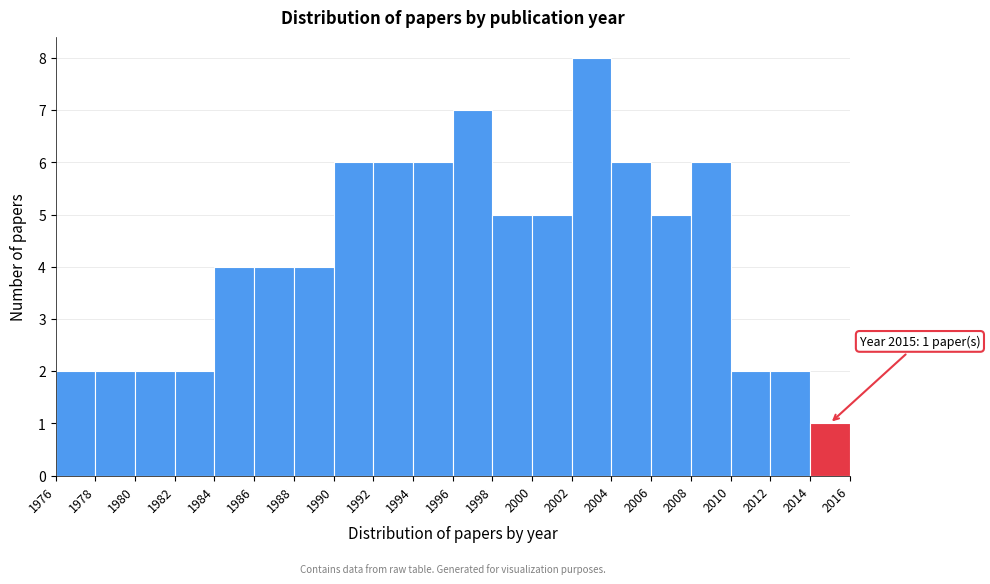

Which range on the x-axis has the tallest bar?

2002 to 2004